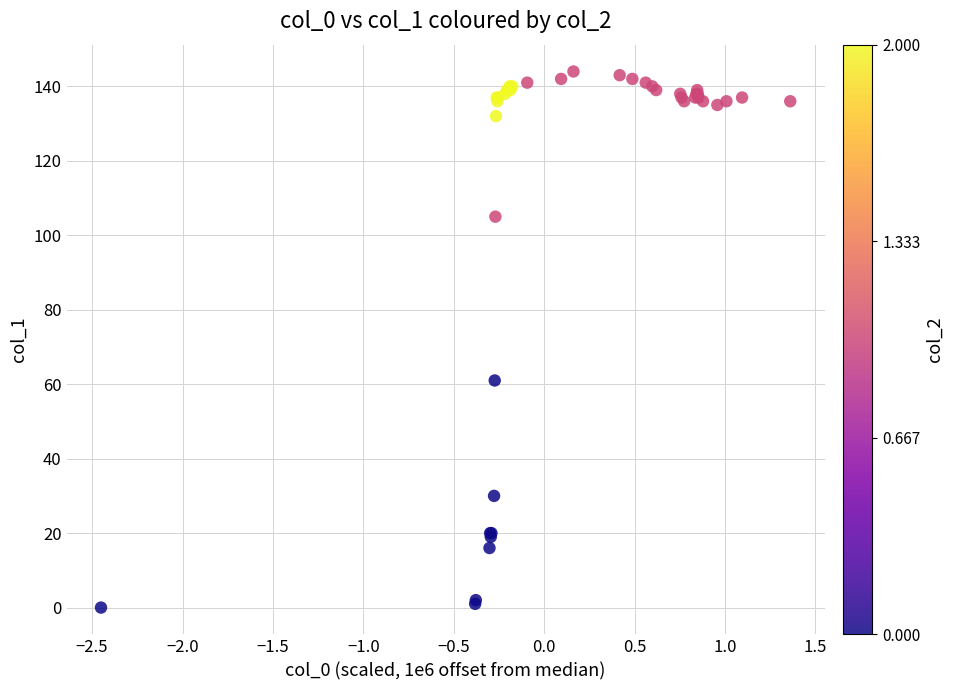

What Y value in the scatter plot is closest to 72?

61